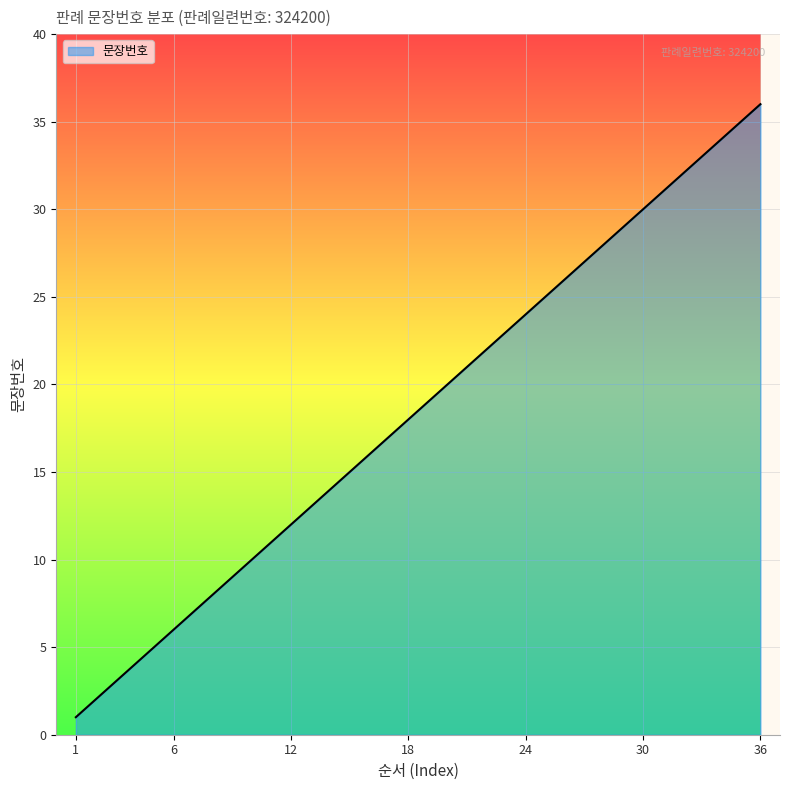

What is the greatest value displayed?

36